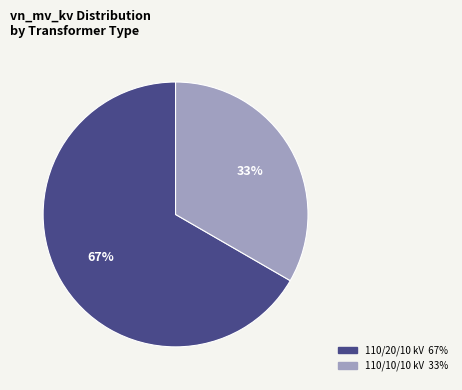

To the nearest percent, what is the average slice percentage?

50%